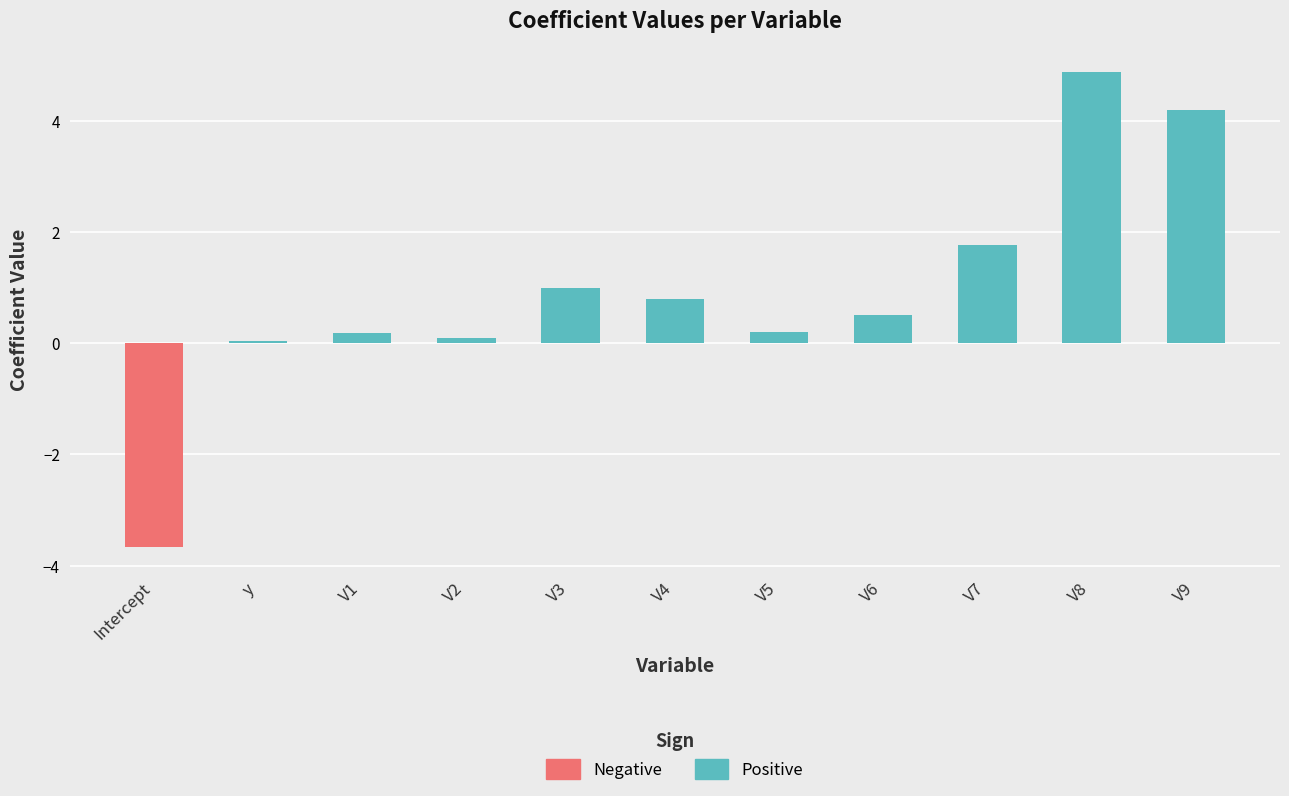

What position from the left is V4?

6